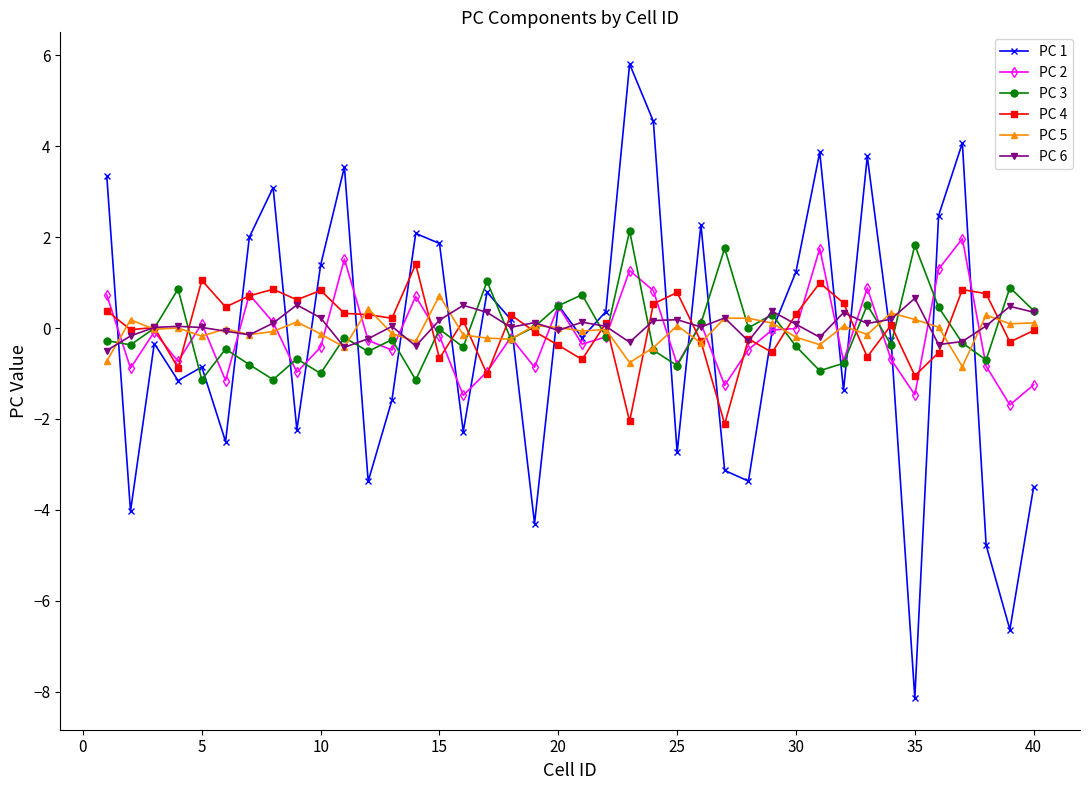

Count the number of categories in the chart.

40